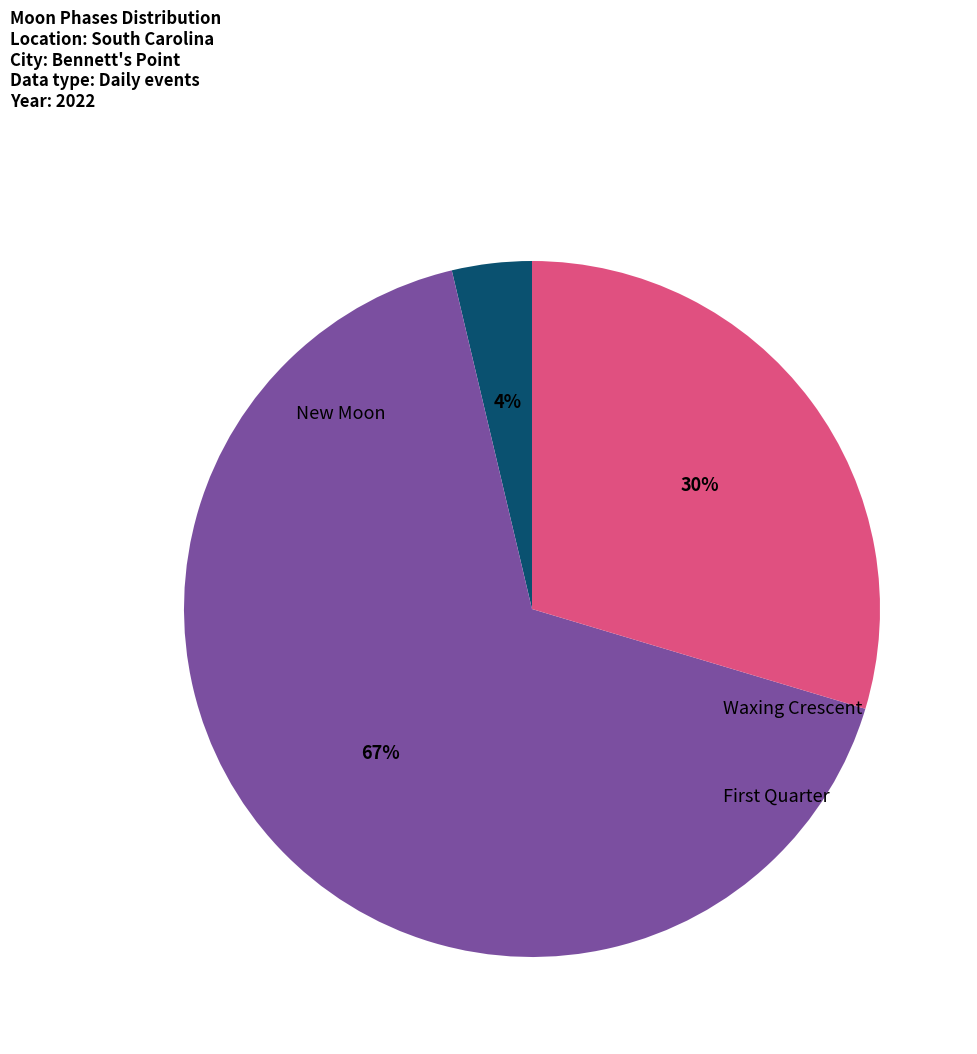

How many slices are in this pie chart?

3